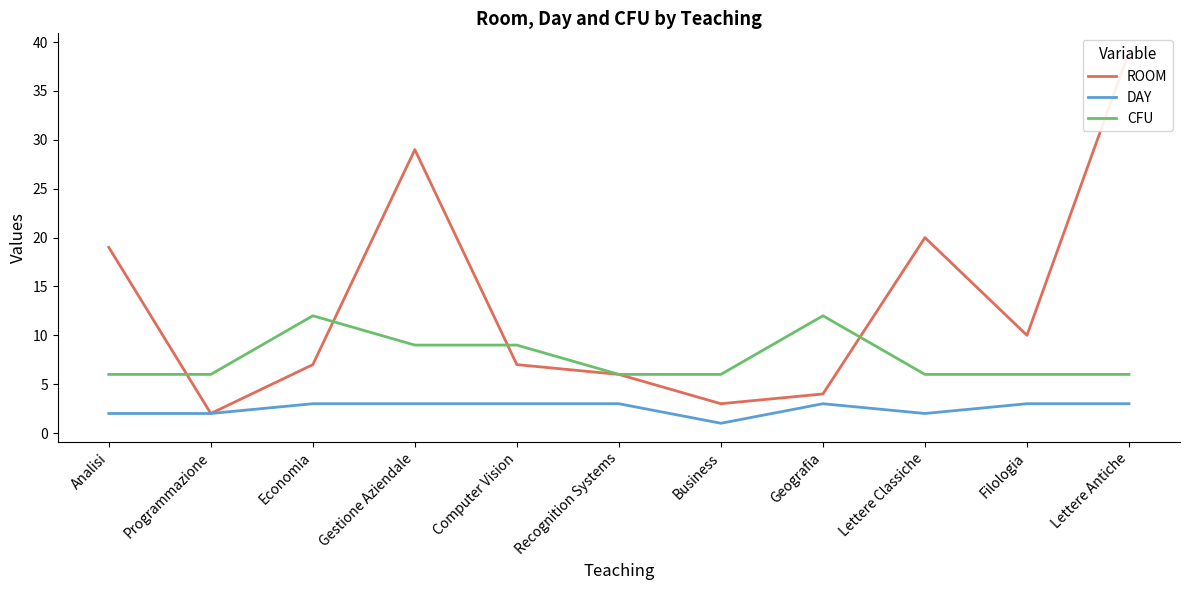

Which series has the largest range (max minus min)?

ROOM